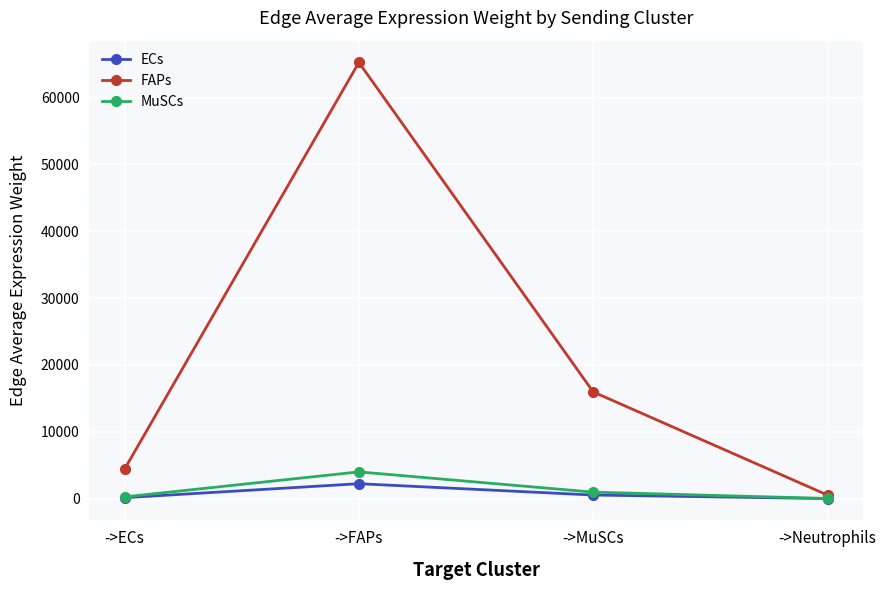

Does the chart have visible grid lines?

Yes